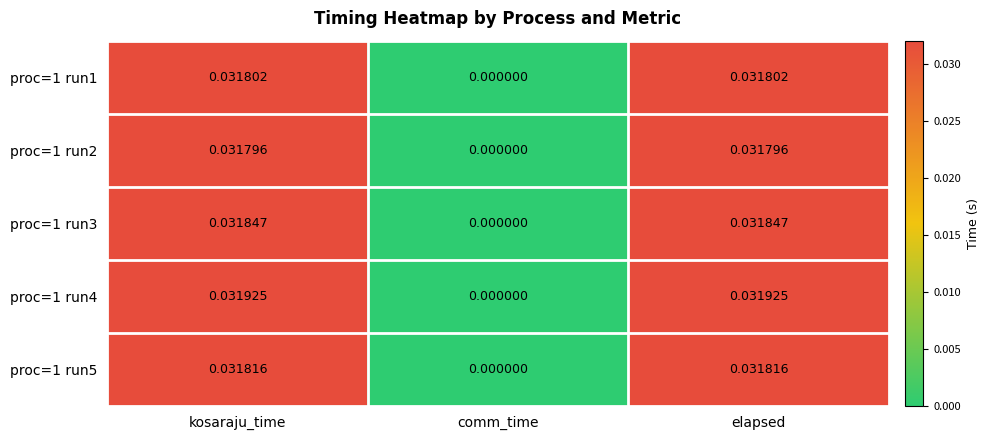

Which label corresponds to the smallest value in the chart?

comm_time